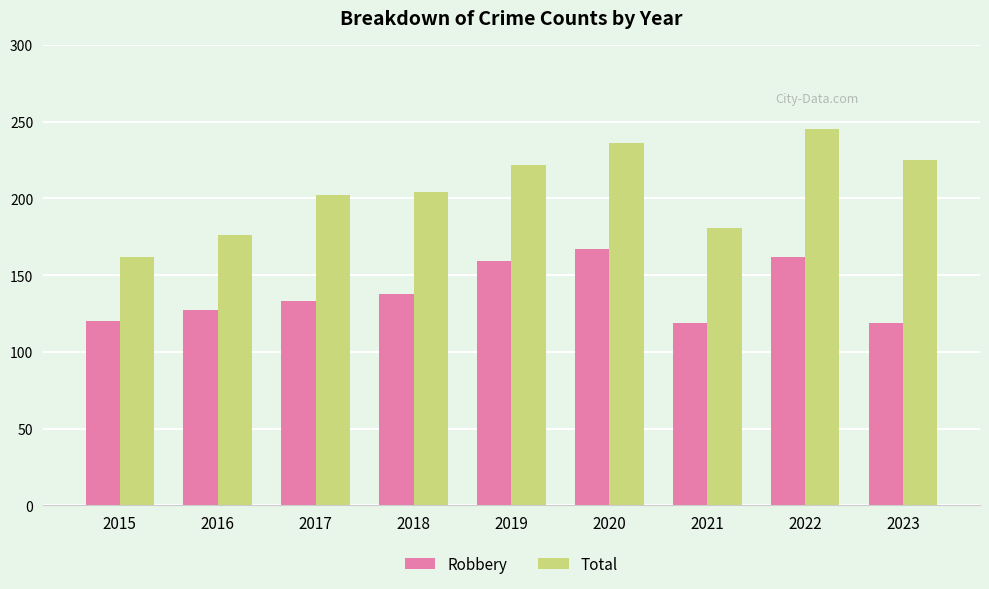

What is the minimum value for Total?

162